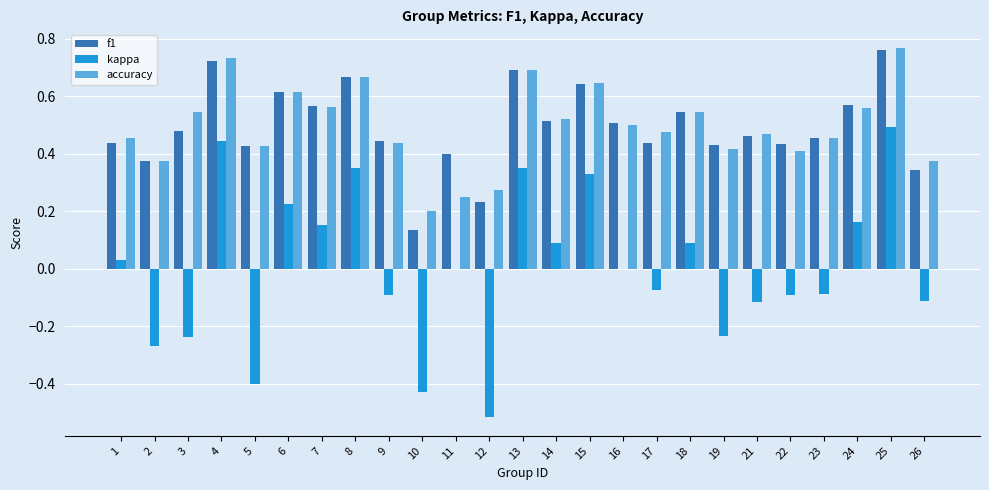

Are the bars horizontal?

No